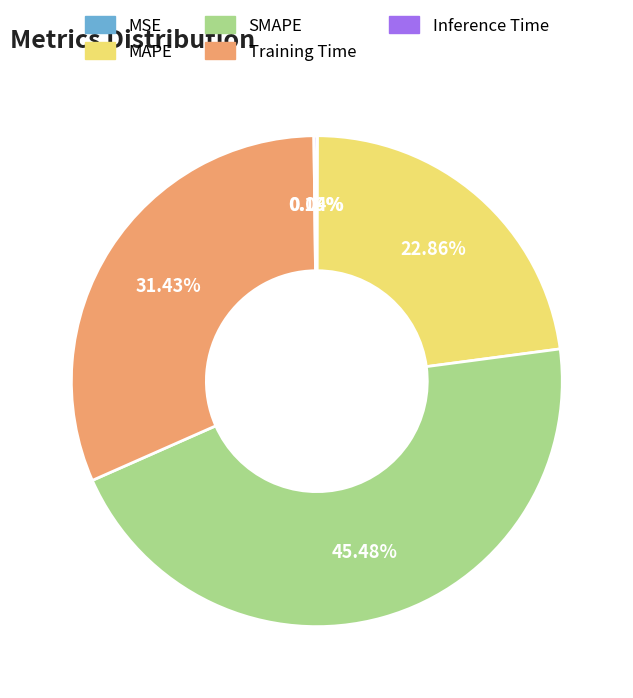

To the nearest percent, what is the difference between the largest and smallest slice percentages?

45%